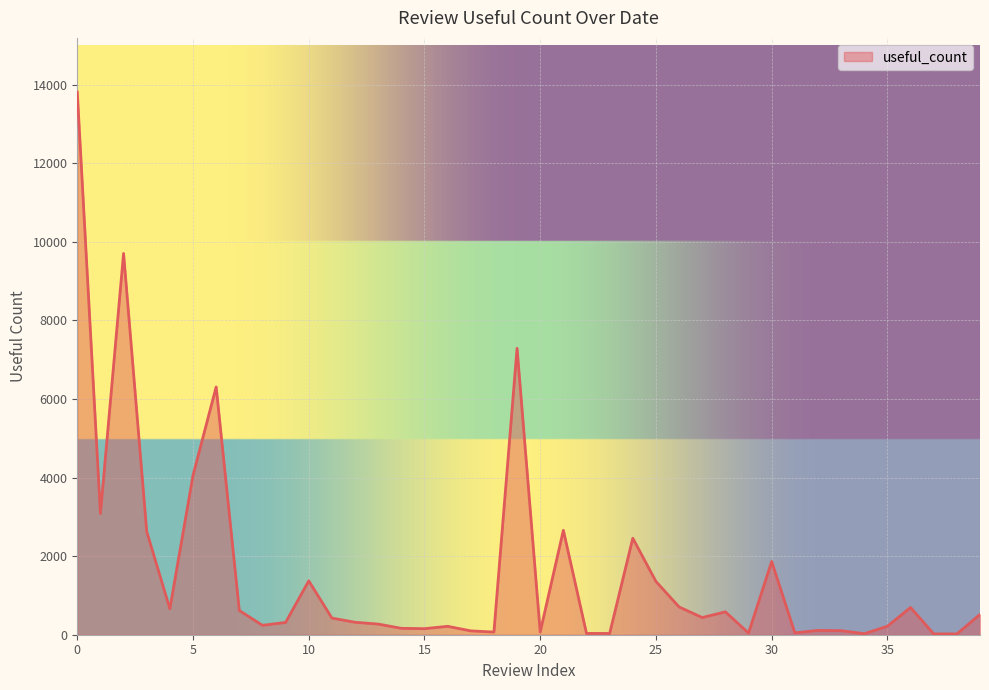

What is the greatest value displayed?

13809